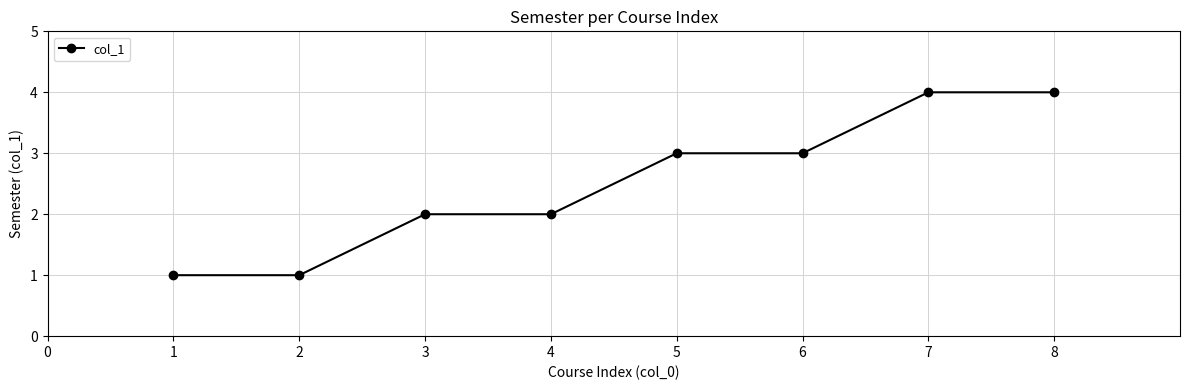

Count the values in the range 2 to 4.

6